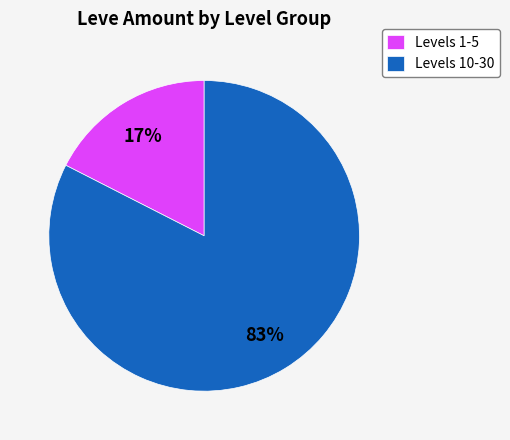

What is the largest slice in the pie chart?

Levels 10-30